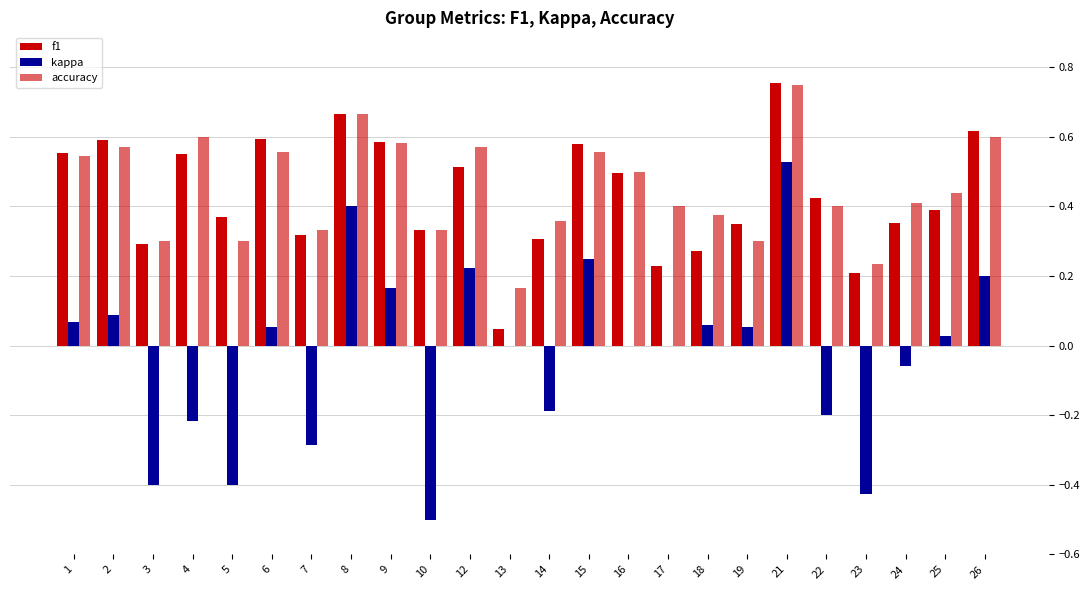

Count the number of categories in the chart.

24